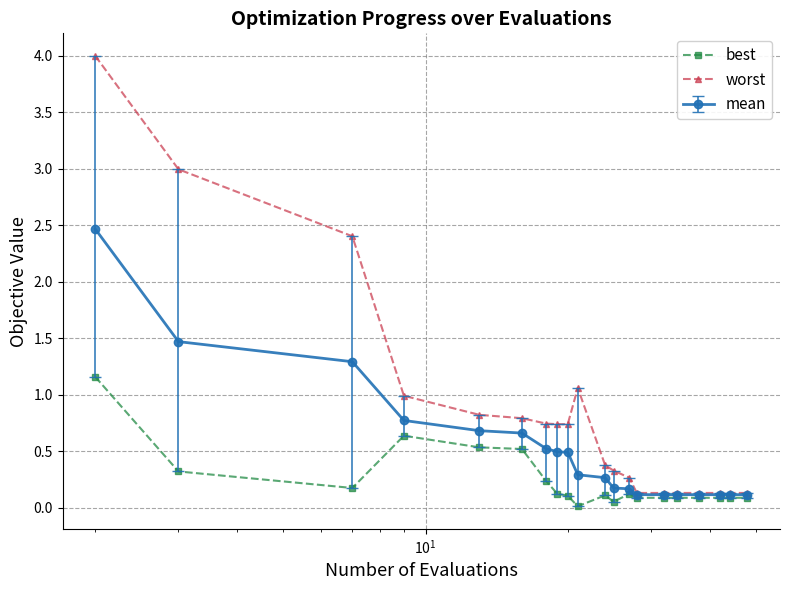

Which series has the largest total across all categories?

worst